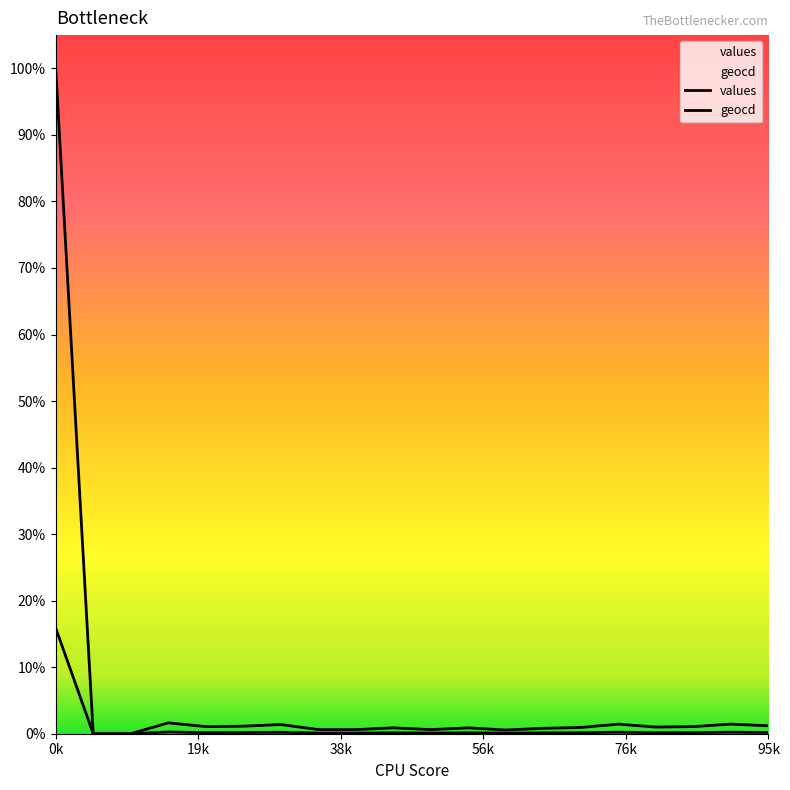

List the series in order of their overall mean, highest first.

values, geocd